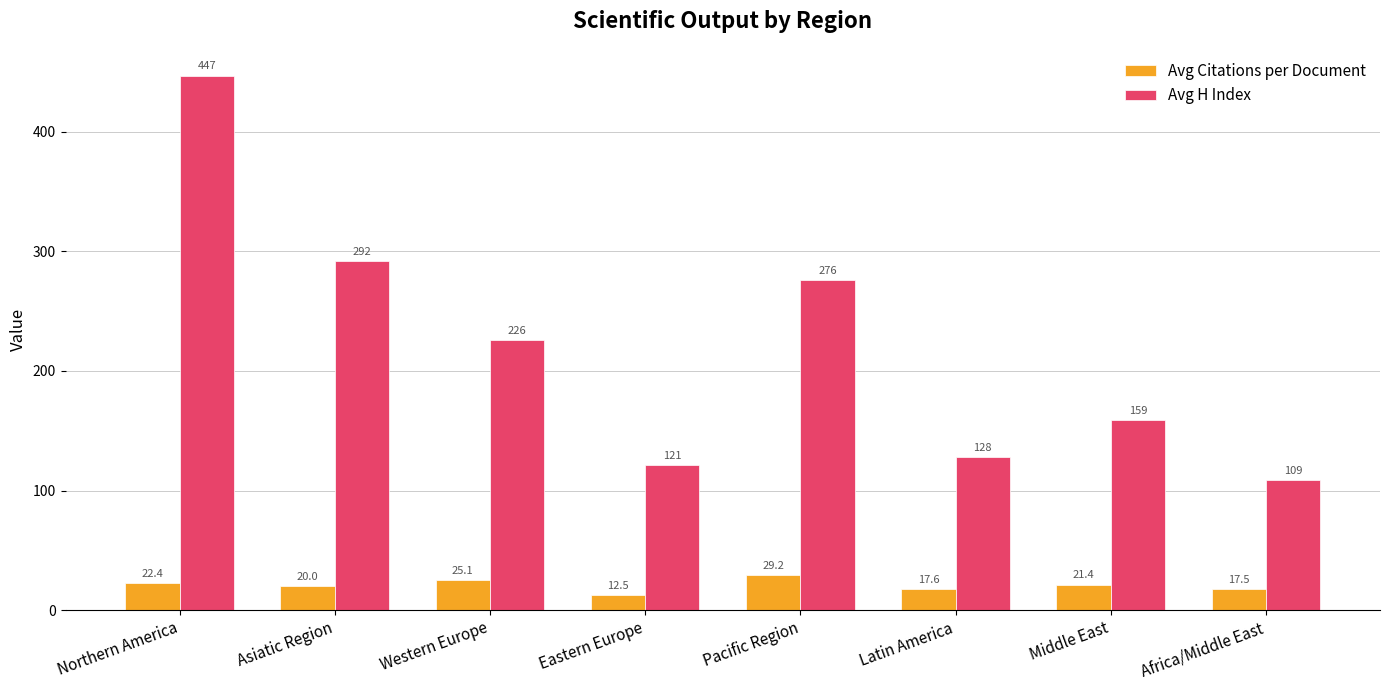

Are the bars horizontal?

No